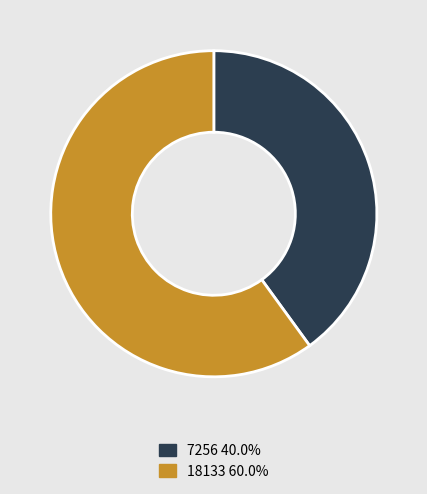

Which slice is the smallest?

7256